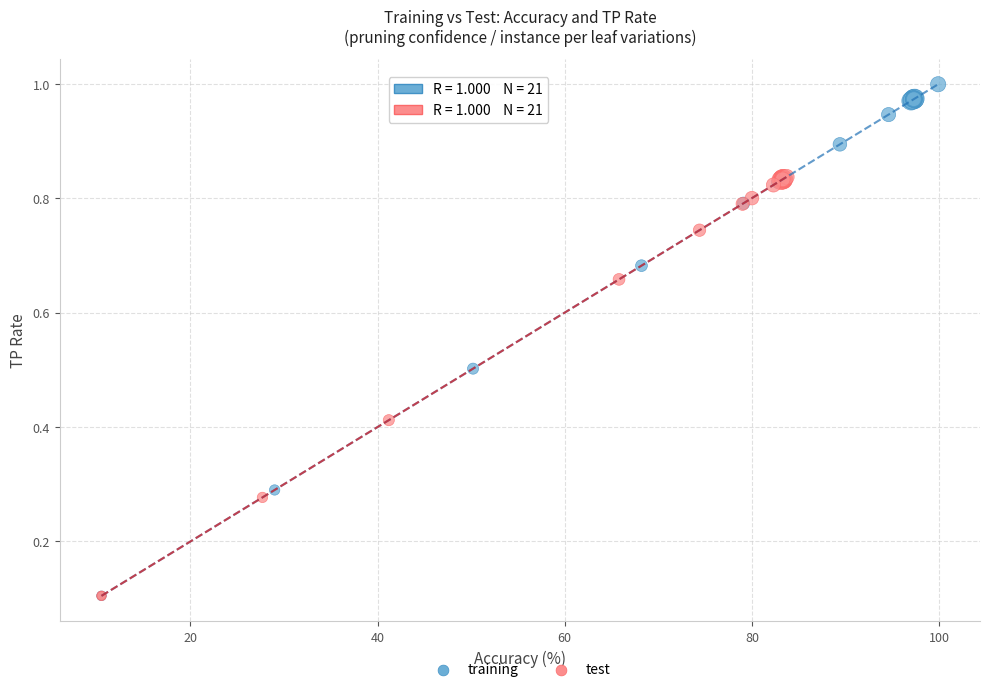

What are all the series names shown in the legend?

training, test